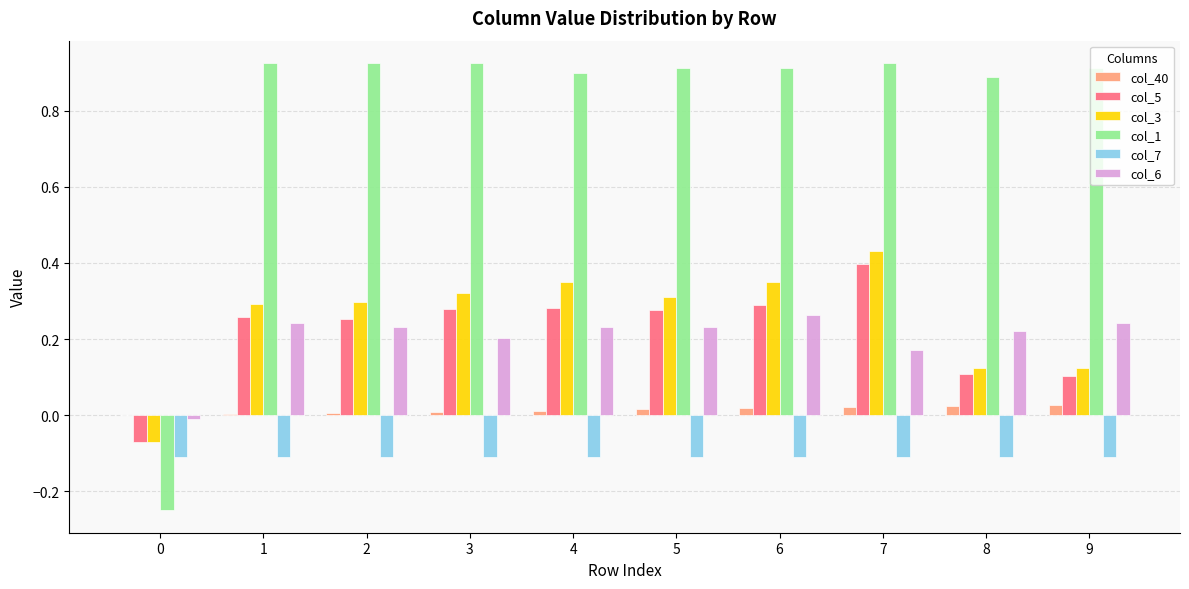

True or false: col_7 has a value of -0.1 at 1.

True